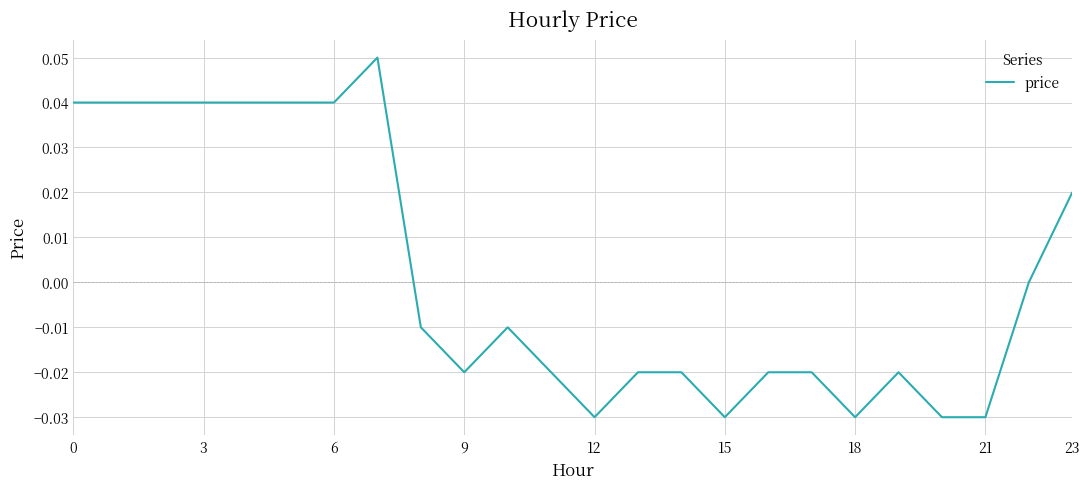

Is this an area chart (filled region under the line)?

No